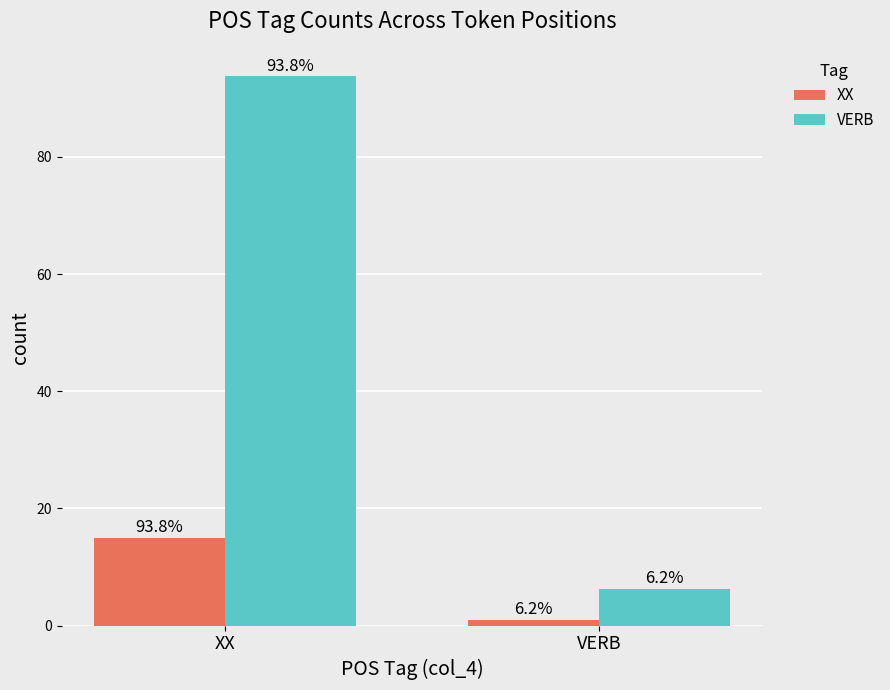

Is the value of XX at VERB greater than the value of VERB at VERB?

No